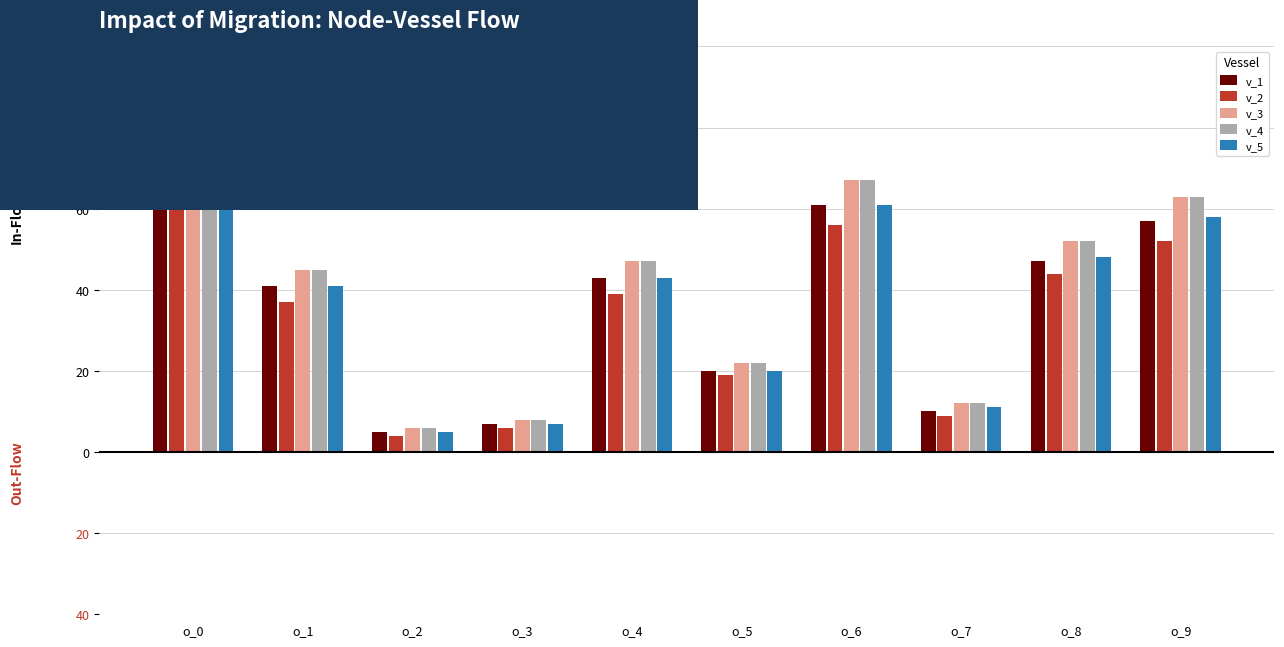

What are all the series names shown in the legend?

v_1, v_2, v_3, v_4, v_5